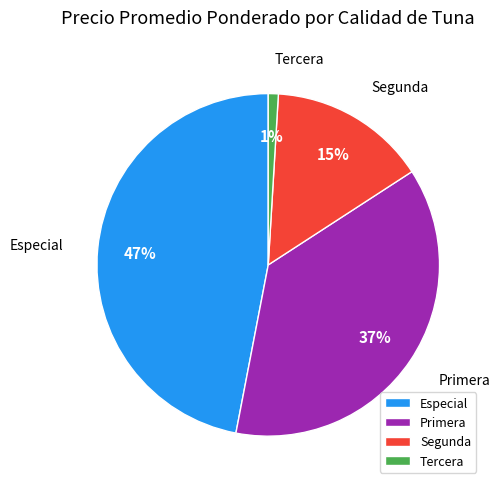

How many segments does this pie chart have?

4